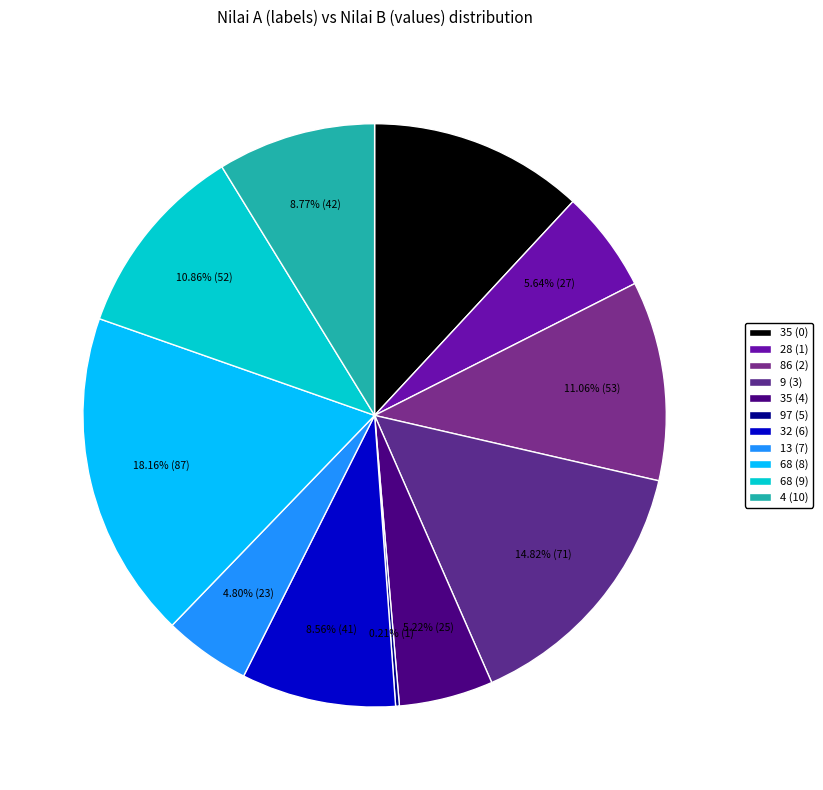

What is the smallest slice in the pie chart?

97